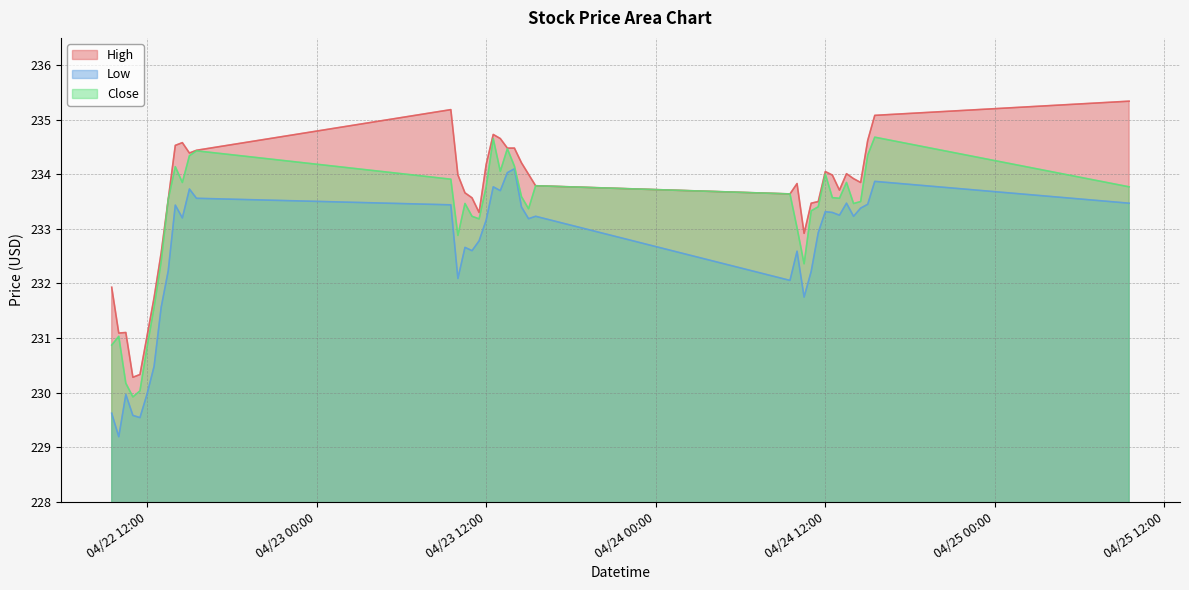

Which series has the widest spread of values?

High